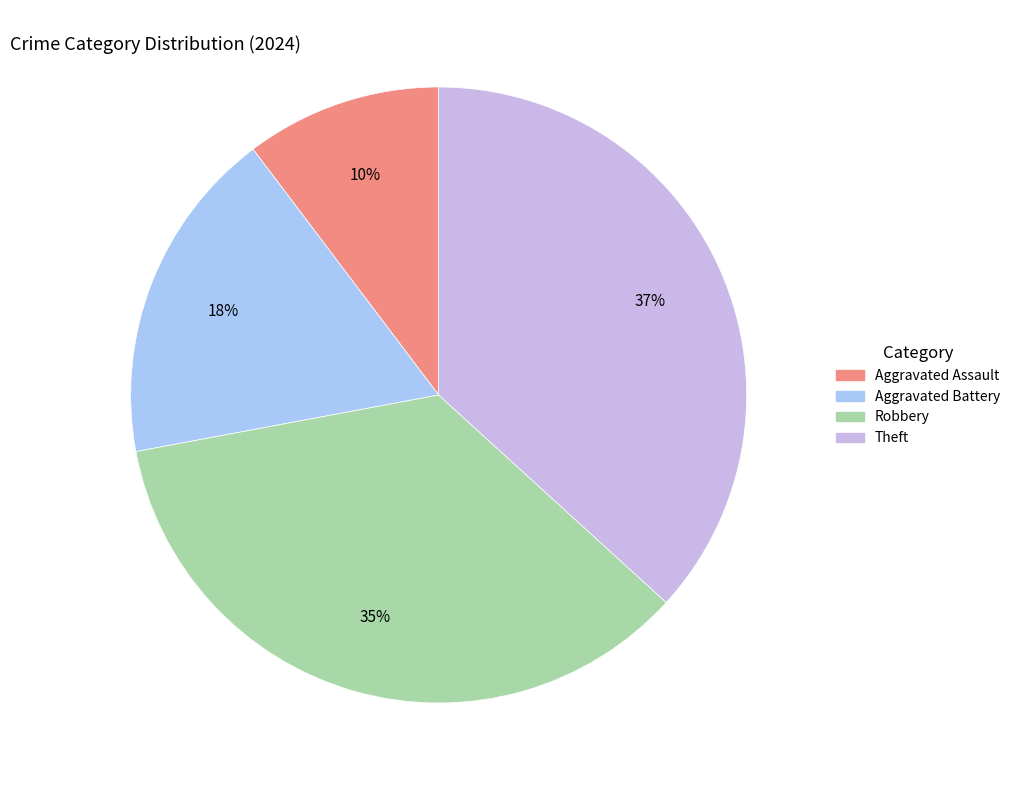

What is the smallest slice in the pie chart?

Aggravated Assault